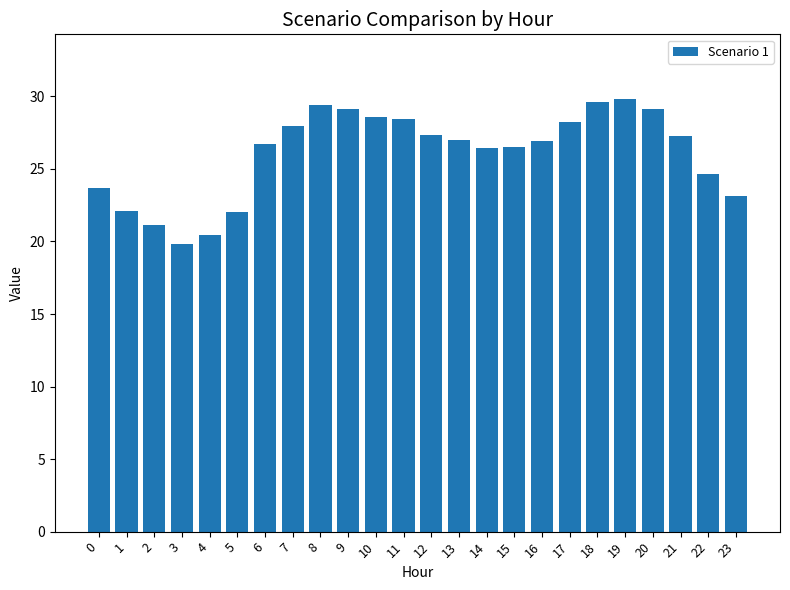

What is the value of the 15th bar from the left?

26.4